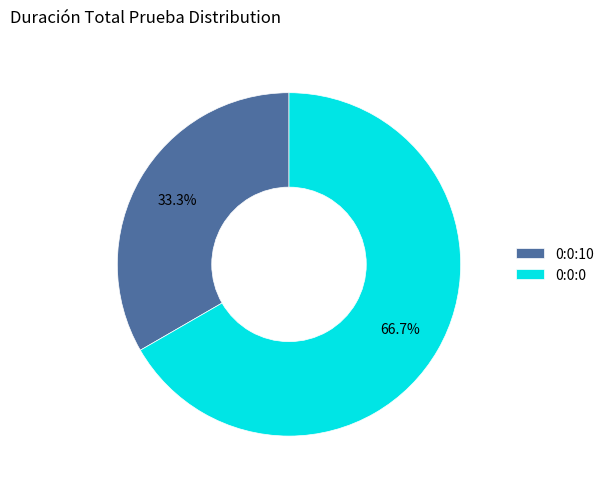

Which slice is the smallest?

0:0:10